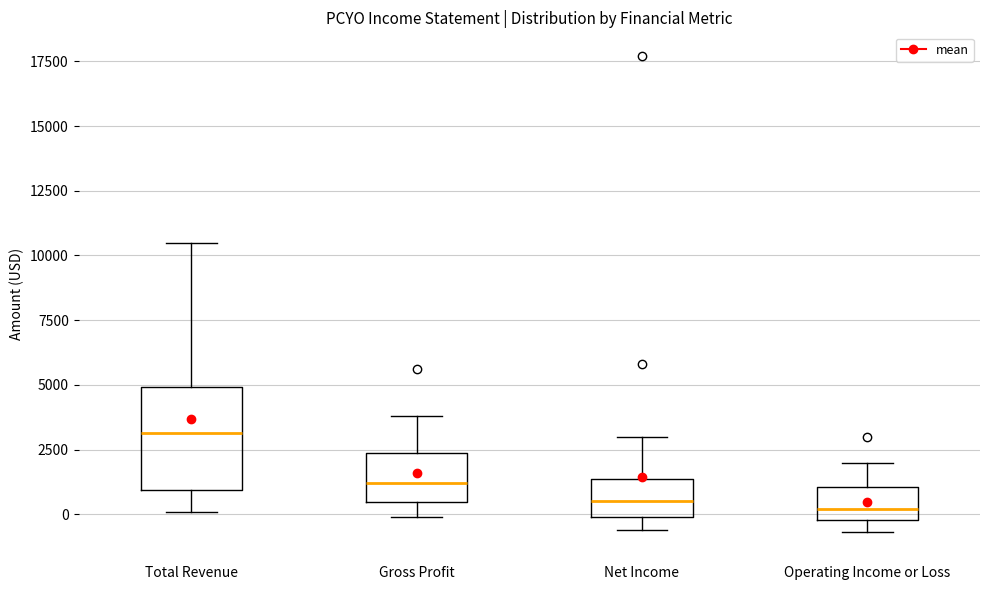

Reading left to right, read every box against the y-axis: the position of its median line, the range the box covers, and the ends of its whiskers. The values are not printed on the chart, so give them approximately, as read against the axis.

Total Revenue: median 3000, box 1000 to 5000, whiskers 0 to 10500
Gross Profit: median 1000, box 500 to 2500, whiskers 0 to 4000
Net Income: median 500, box 0 to 1500, whiskers -500 to 3000
Operating Income or Loss: median 0 (just above the box's lower edge), box 0 to 1000, whiskers -500 to 2000